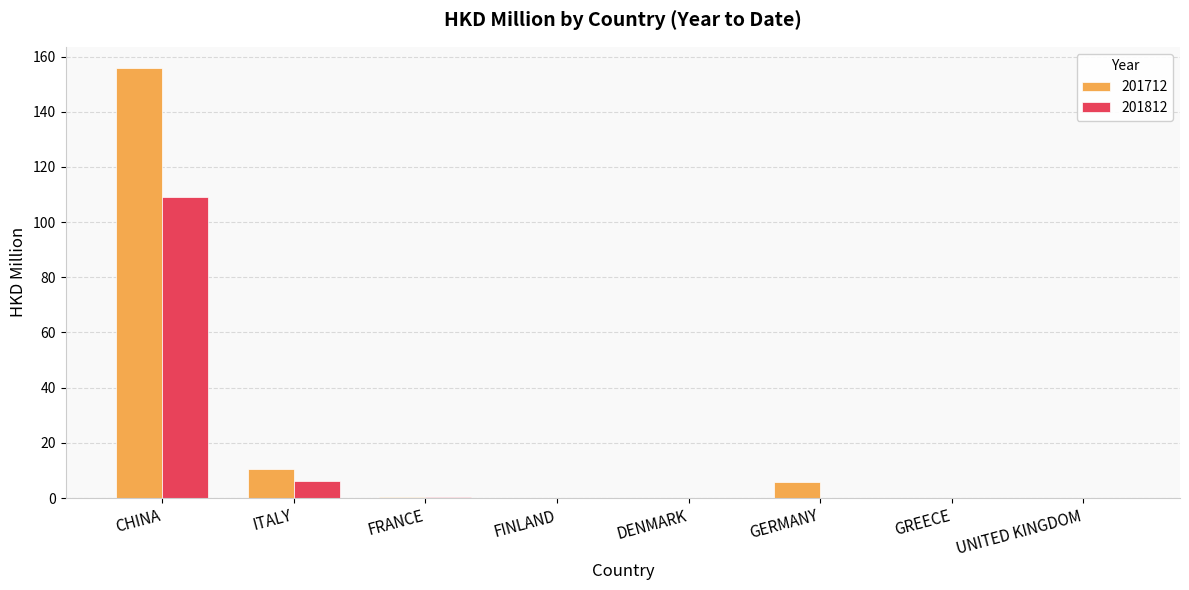

What is the maximum value shown in the chart?

155.8